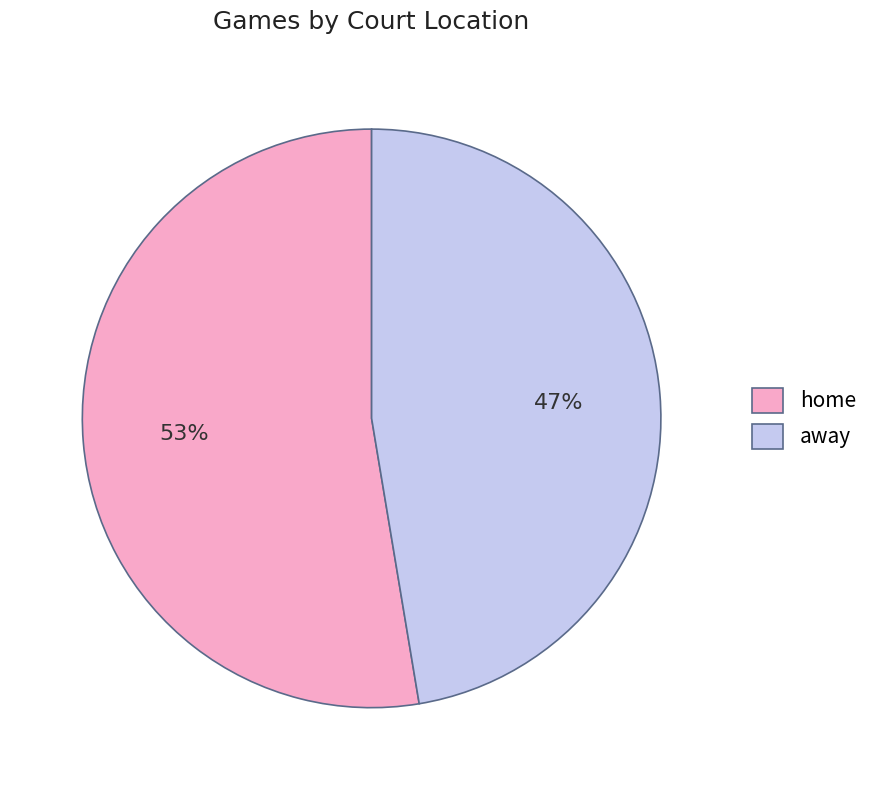

Is there a majority slice in this chart?

Yes